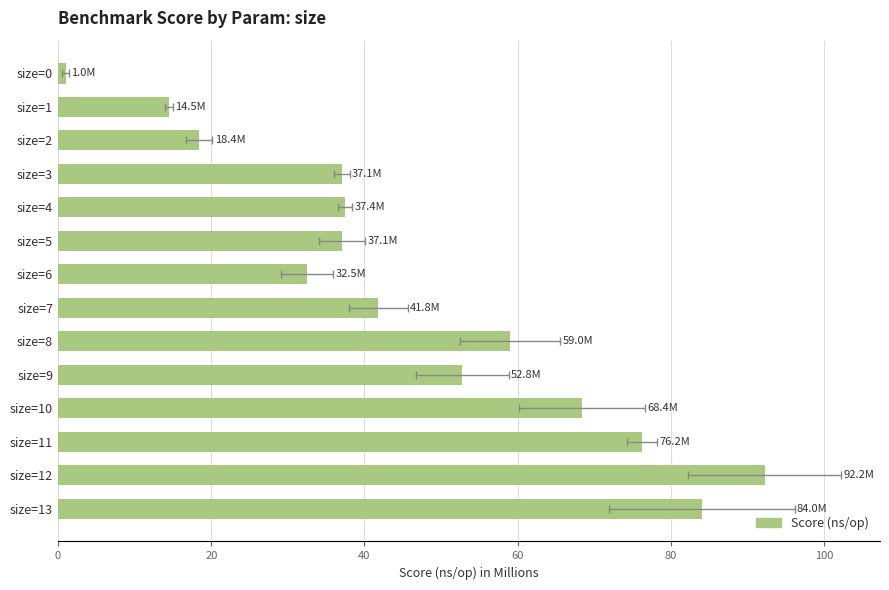

What is the difference between the maximum and minimum values?

91.2